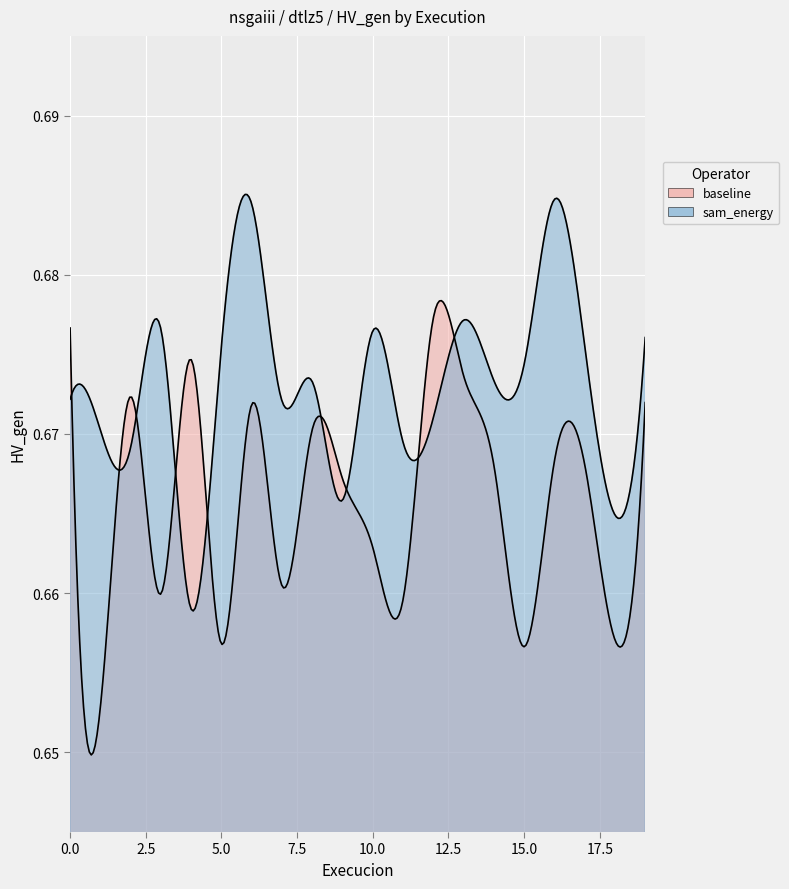

After their last crossing, which series has the higher values: baseline or sam_energy?

sam_energy